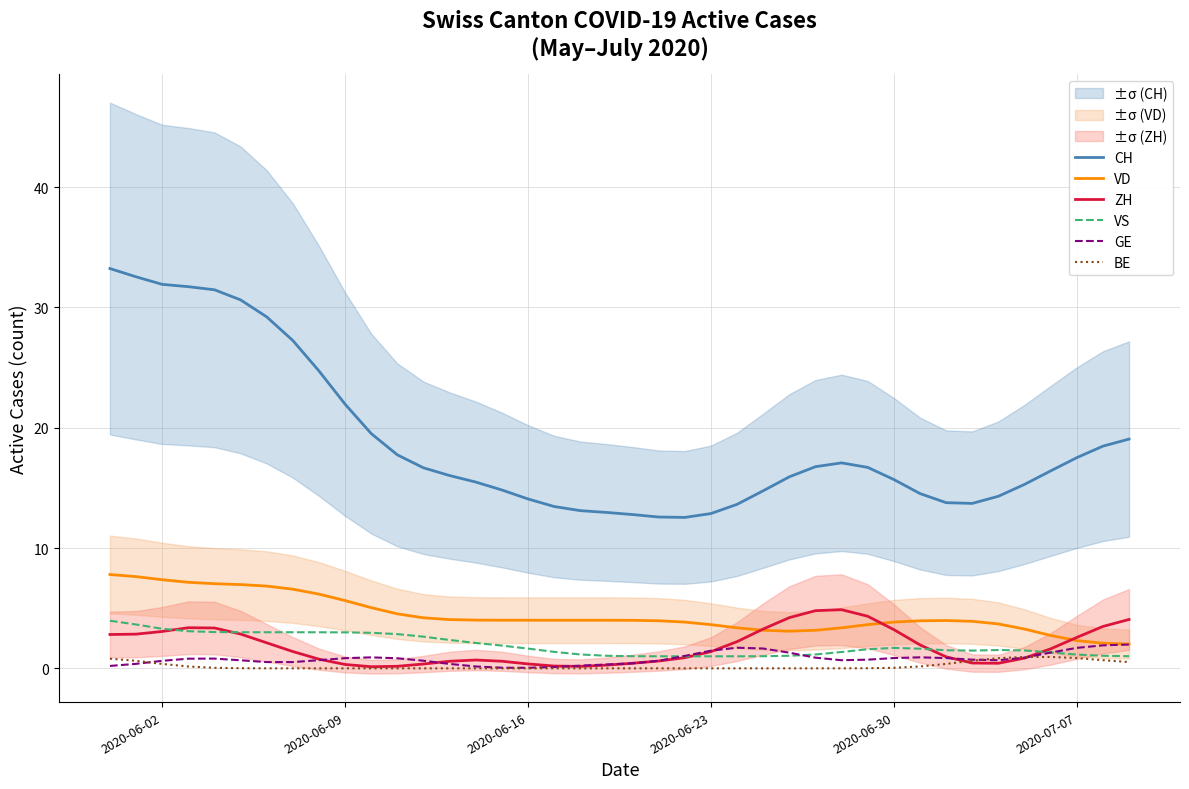

At how many categories does at least one series exceed 31?

5